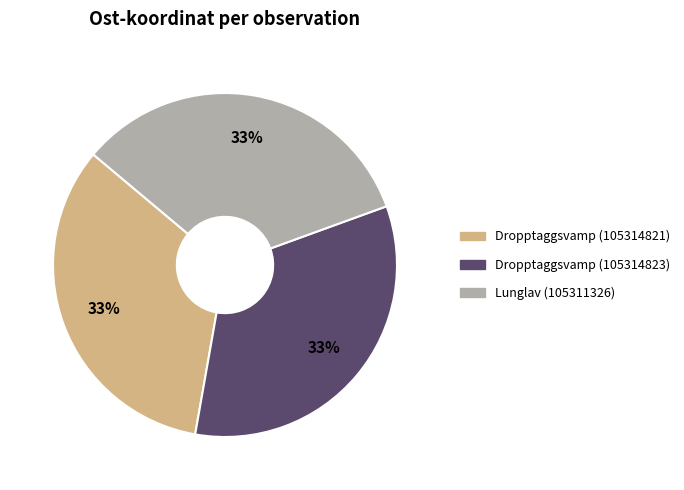

What percentage is the Dropptaggsvamp (105314823) slice, to the nearest percent?

33%